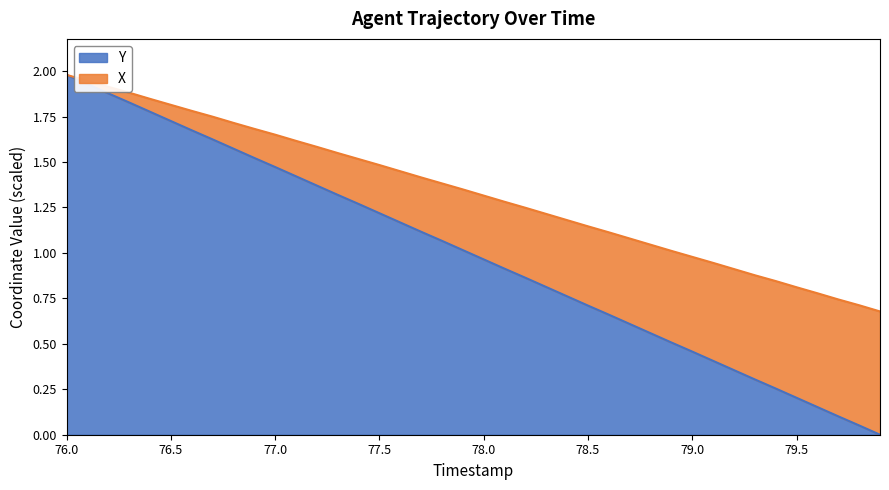

True or false: Y has a value of 0.3 at 79.0.

False